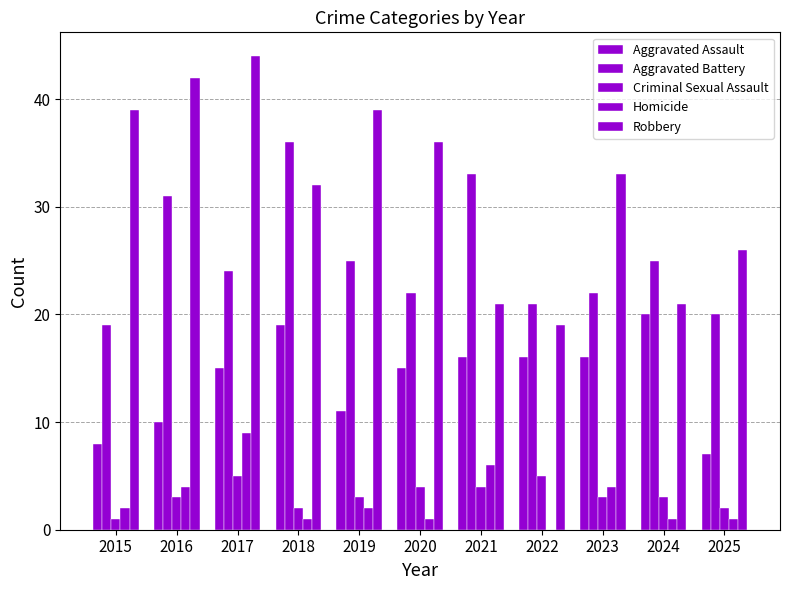

List the labels in order of Criminal Sexual Assault value, largest first.

2017, 2022, 2020, 2021, 2016, 2019, 2023, 2024, 2018, 2025, 2015